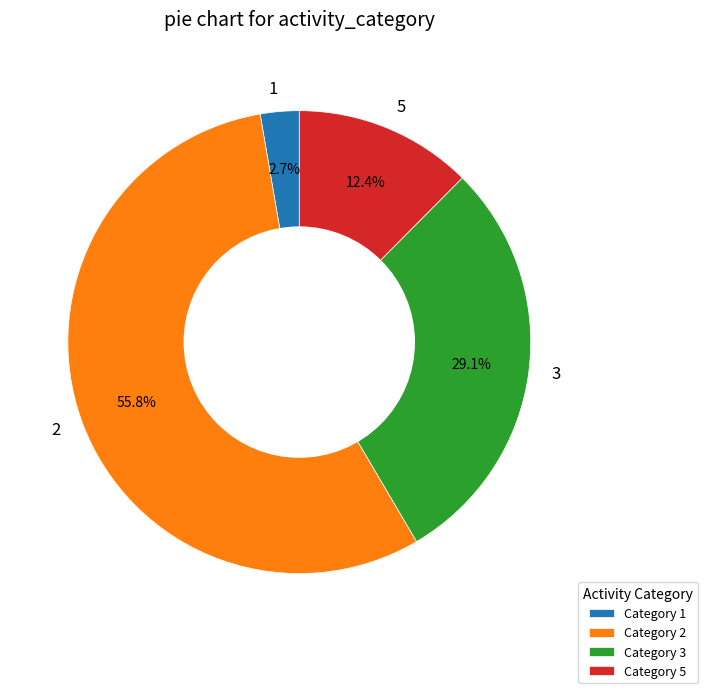

How many slices are in this pie chart?

4